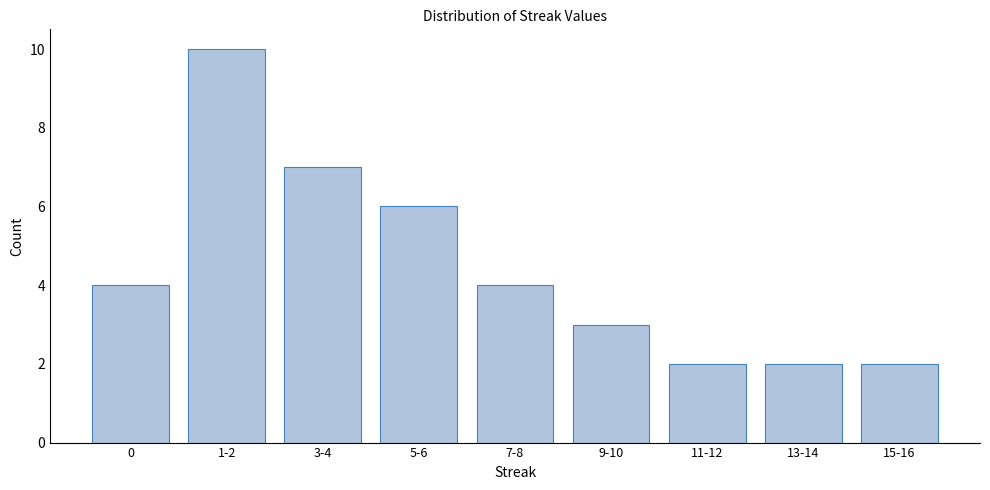

Reading right to left, extract all data points from this chart.

2	2	2	3	4	6	7	10	4